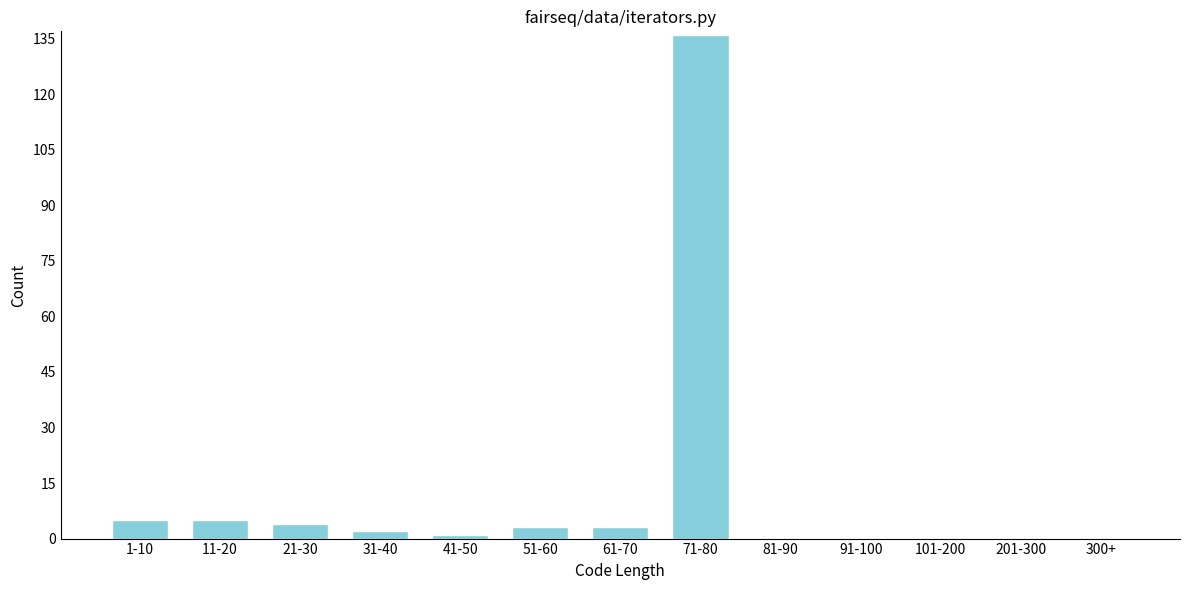

Reading left to right, extract all data points from this chart.

1-10=5	11-20=5	21-30=4	31-40=2	41-50=1	51-60=3	61-70=3	71-80=136	81-90=0	91-100=0	101-200=0	201-300=0	300+=0